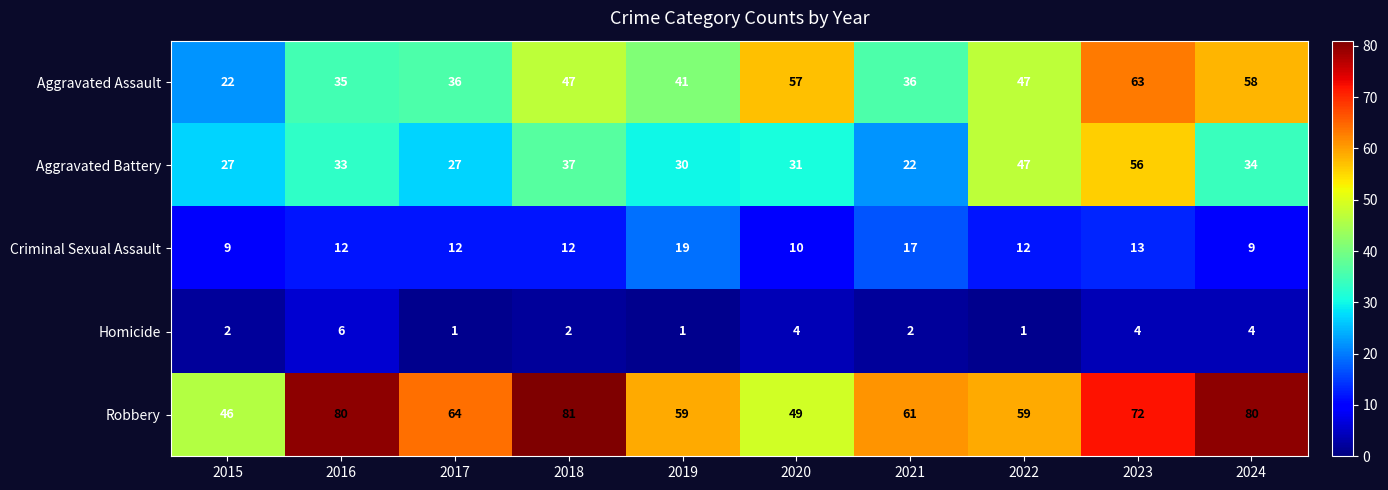

At which label is Aggravated Battery closest to 39?

2018